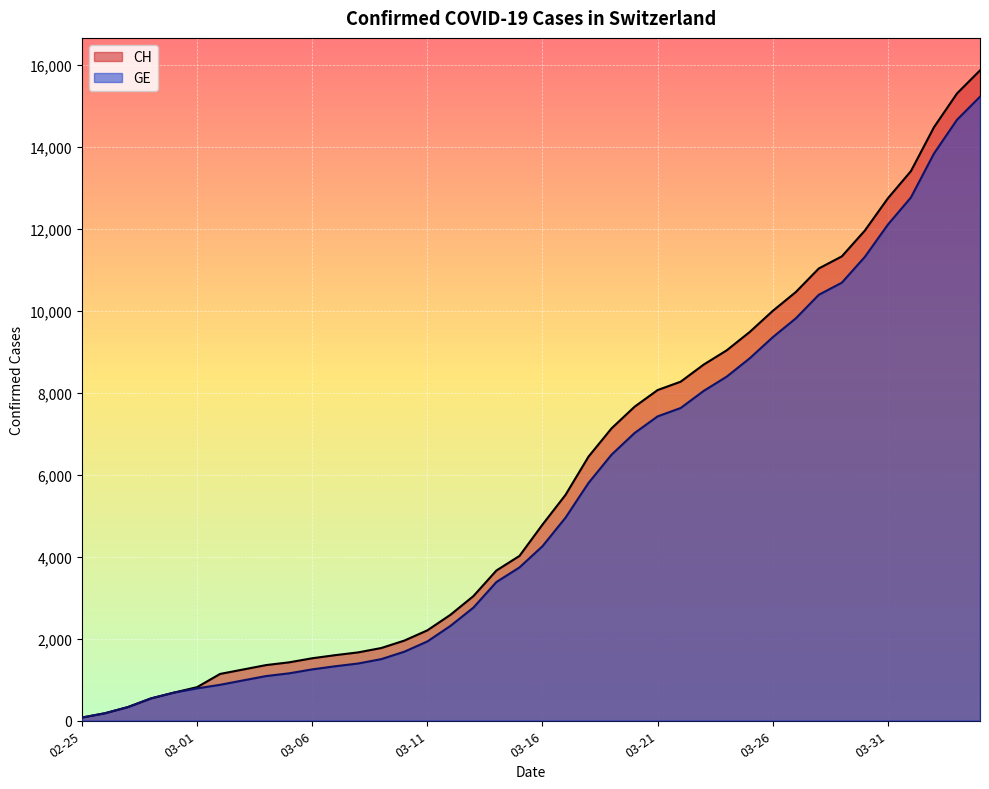

Where does the GE series first go above 4251?

2020-03-17